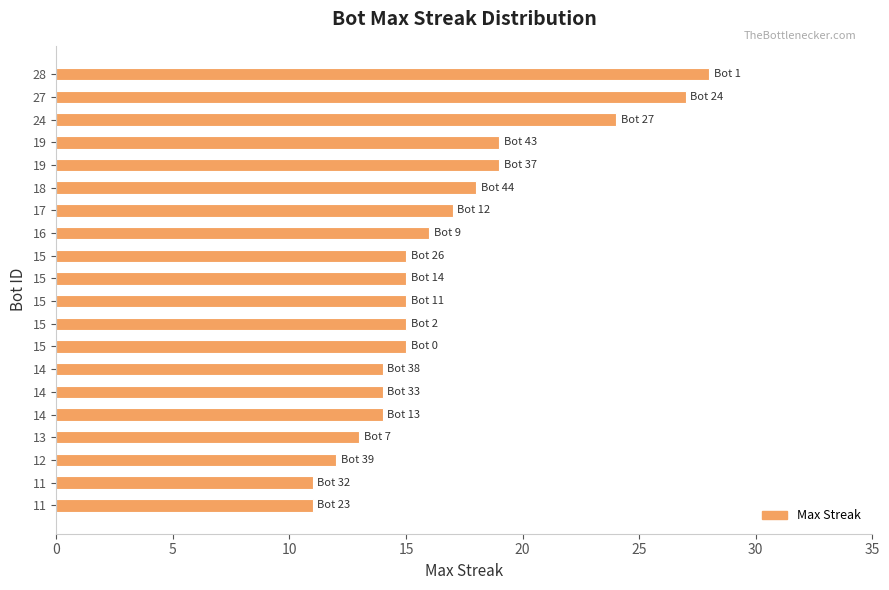

Does the chart contain any negative values?

No